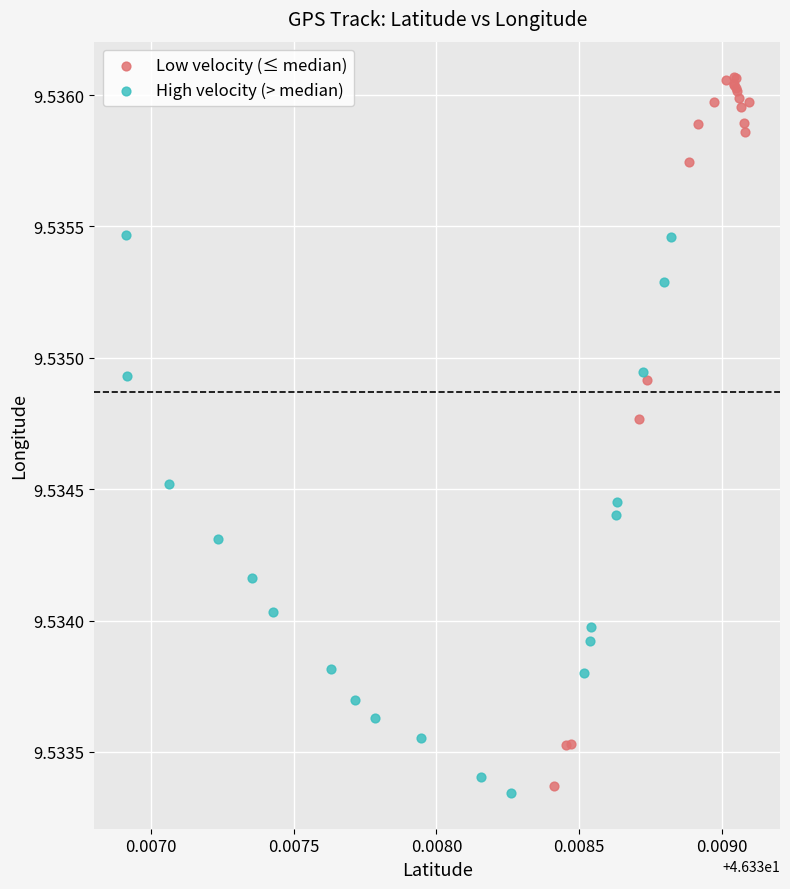

Which series has the largest Y range (max minus min)?

Low velocity (≤ median)